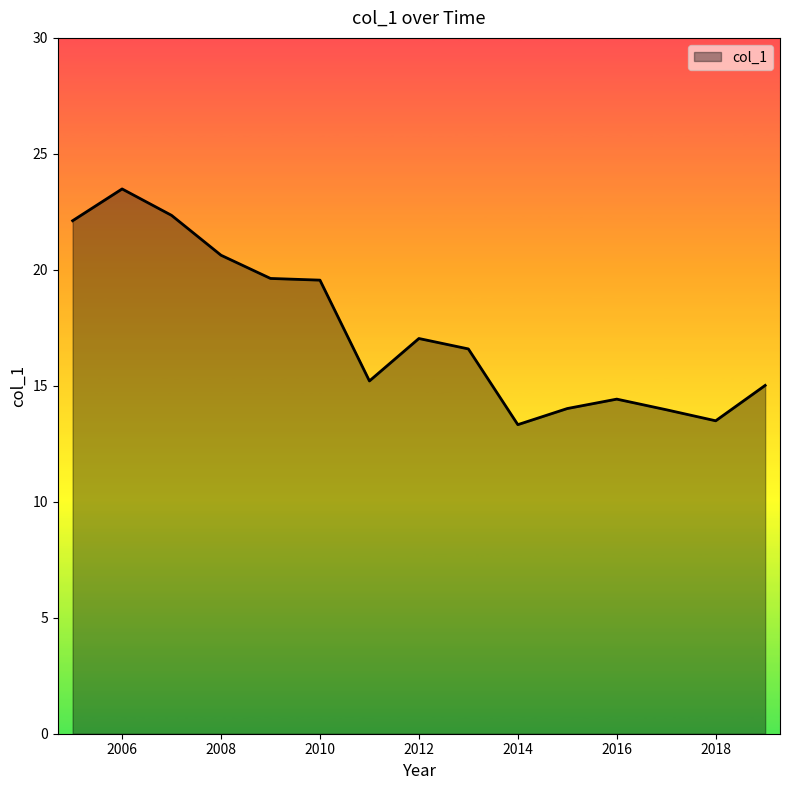

What is the greatest value displayed?

23.5